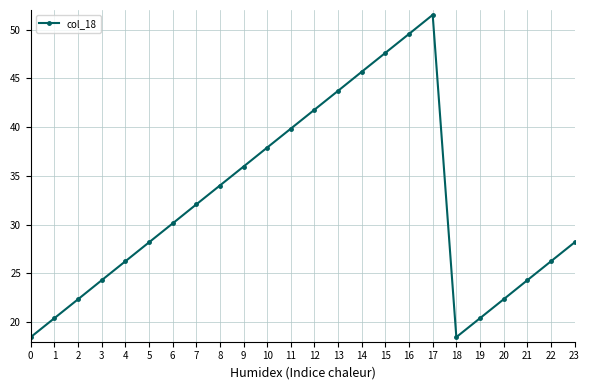

True or false: the data shows 22.4 at 20.

True